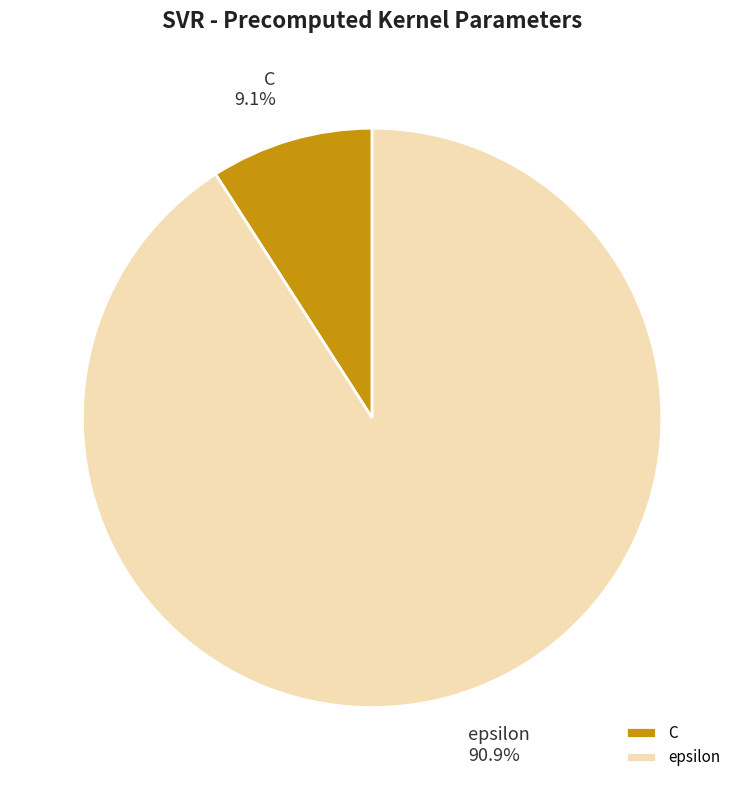

To the nearest percent, what is the difference between the largest and smallest slice percentages?

82%